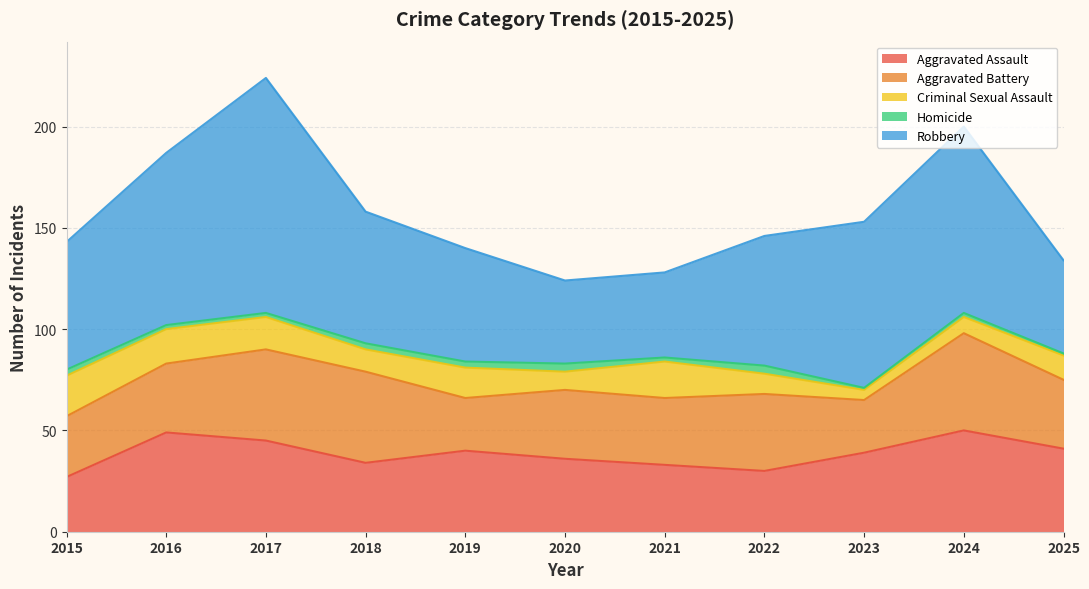

What is the sum of all Aggravated Assault values?

424